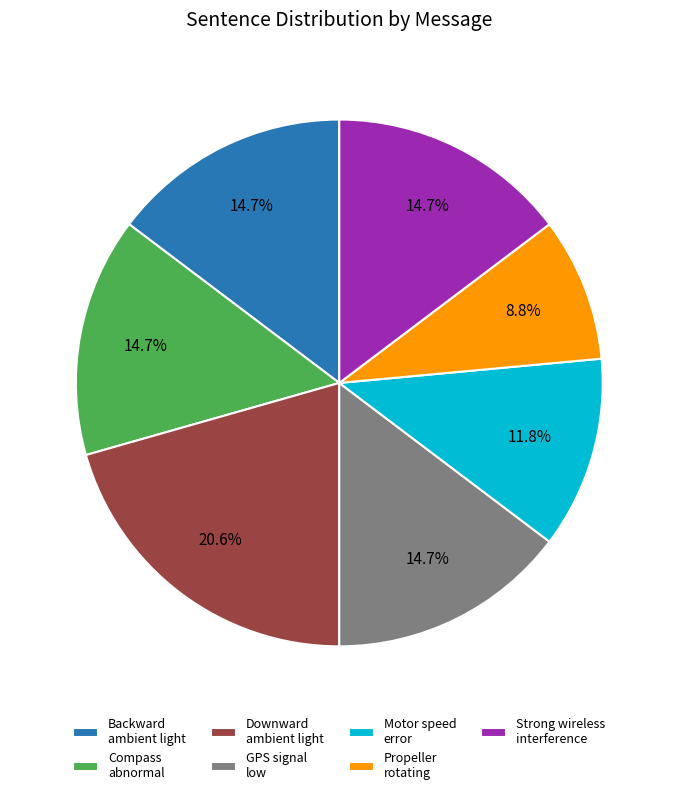

Which category has the smallest portion of the pie?

Propeller rotating